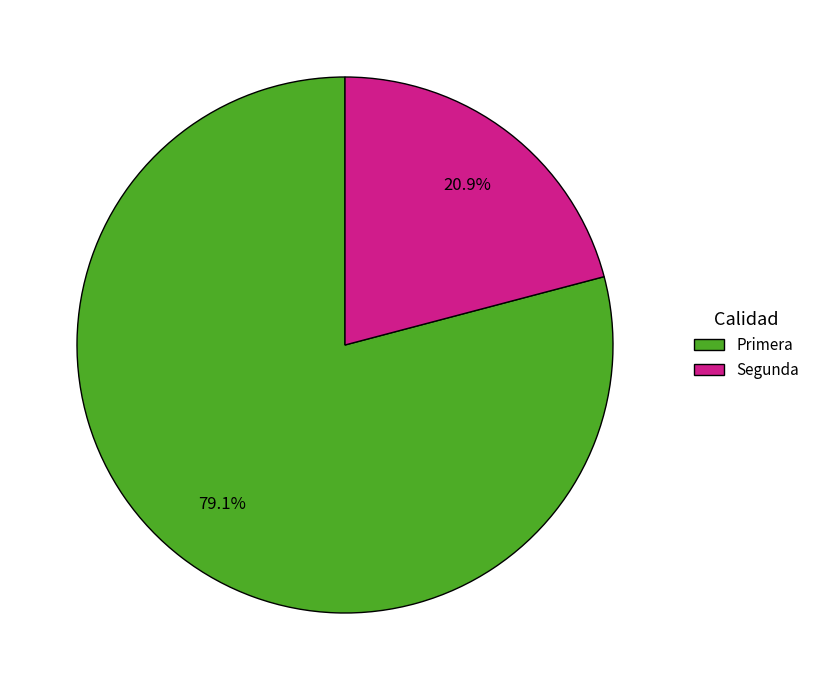

To the nearest percent, what is the combined percentage of Primera and Segunda?

100%